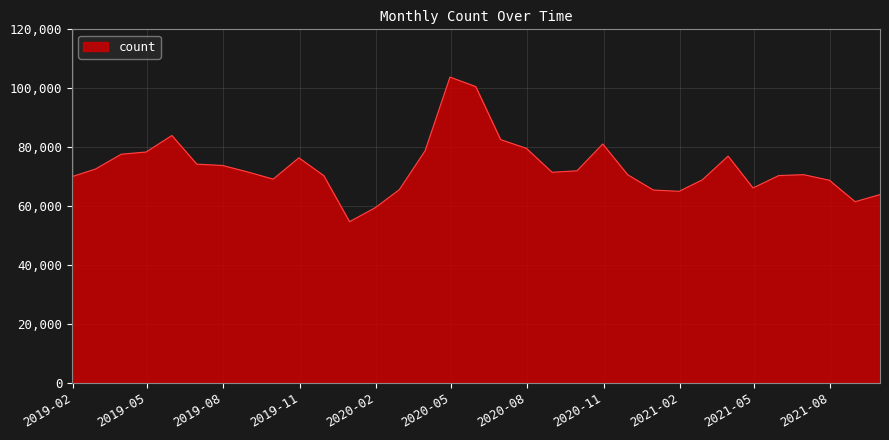

What is the difference between the maximum and minimum values?

49085